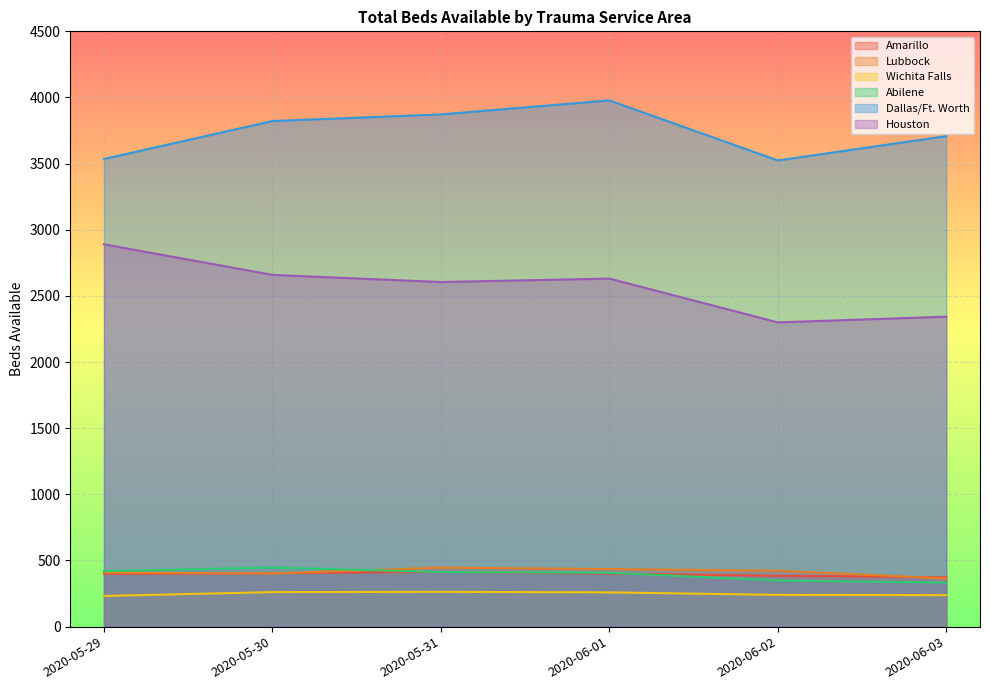

What is the difference between the highest and lowest values at 2020-06-02?

3284